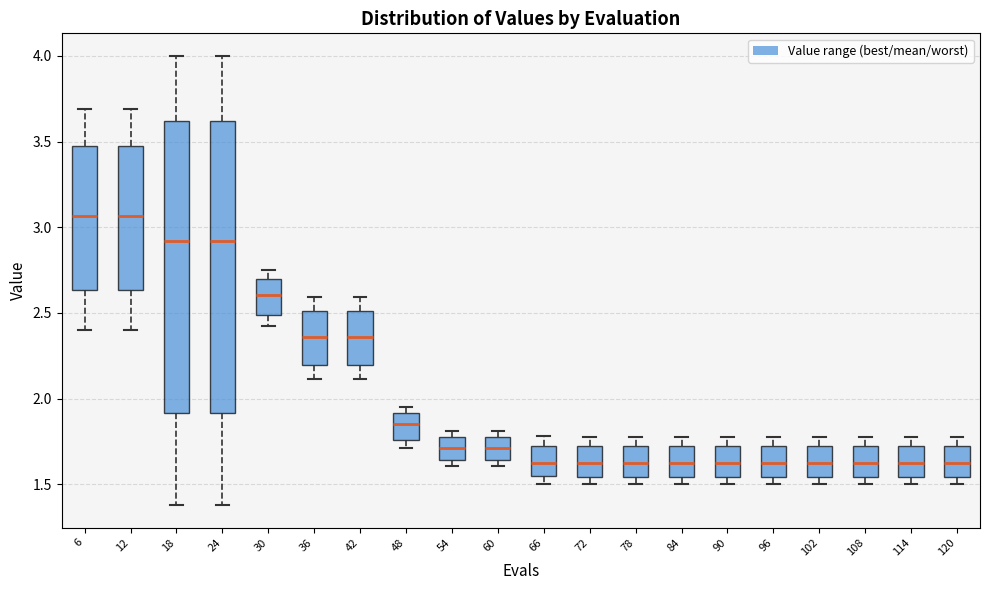

Where is the upper edge of the box at x = 54 on the y-axis? The values are not printed on the chart, so give them approximately, as read against the axis.

1.80